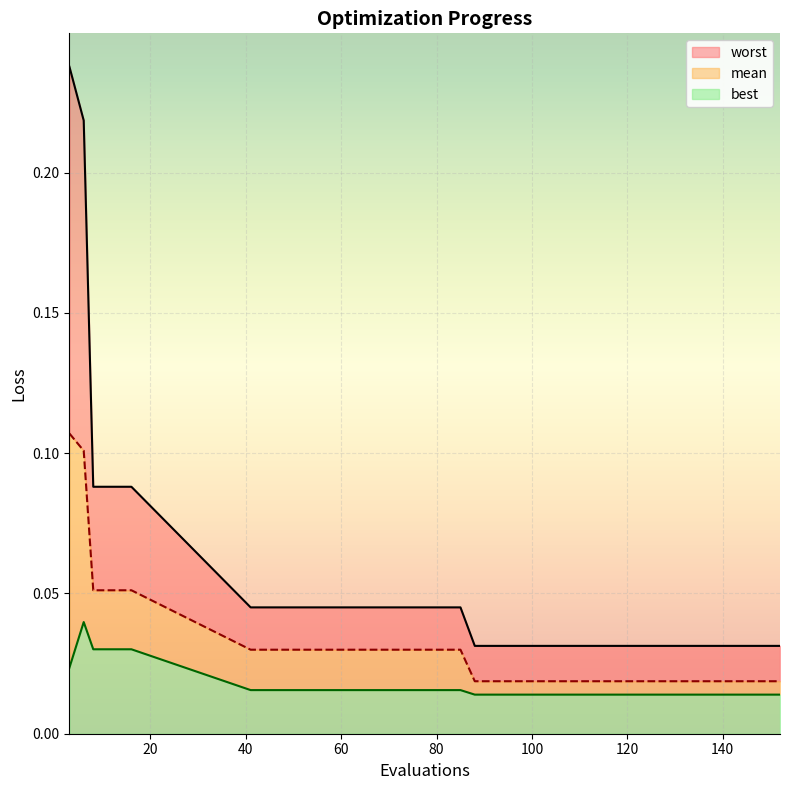

What is the maximum value for worst?

0.2